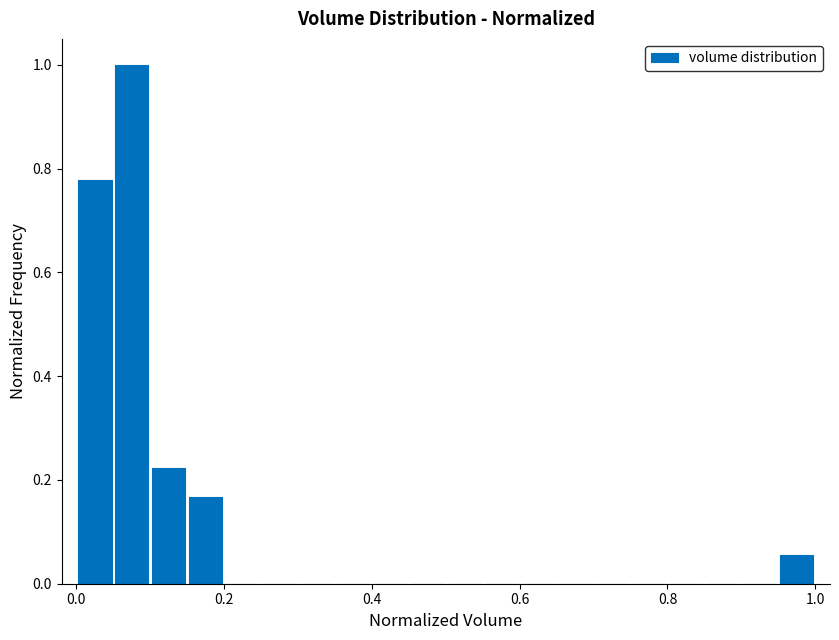

Around what value on the x-axis is the tallest bar? Give the approximate position of its centre, as read against the axis.

0.08